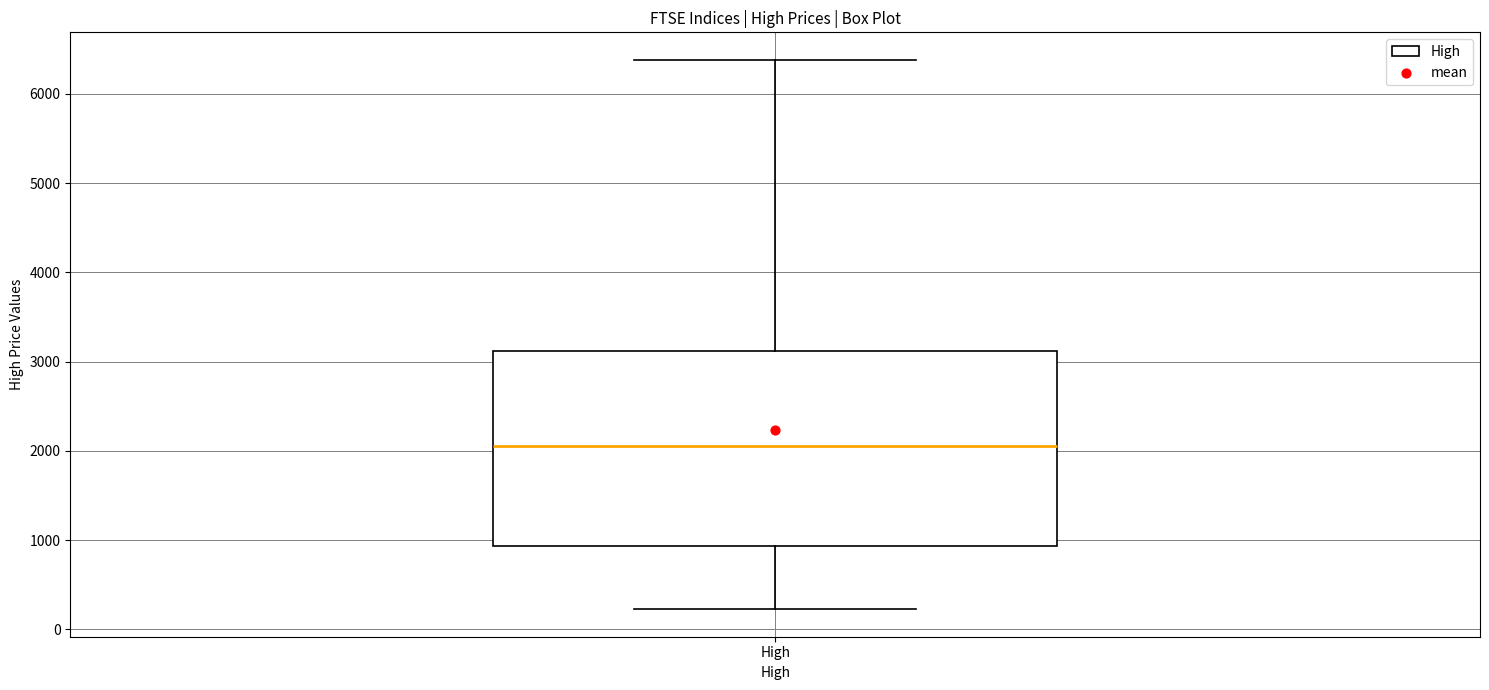

Where does the upper whisker of the box for High end on the y-axis? The values are not printed on the chart, so give them approximately, as read against the axis.

6400